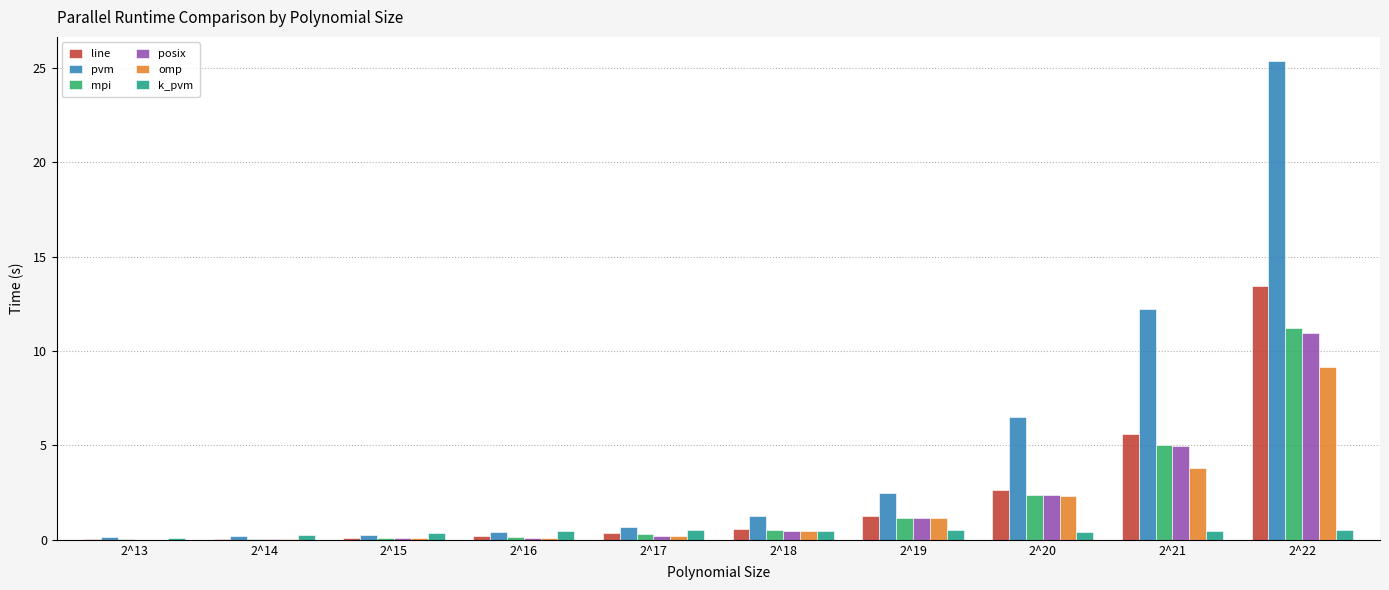

The value of pvm at 2^21 is 4.2. True or false?

False